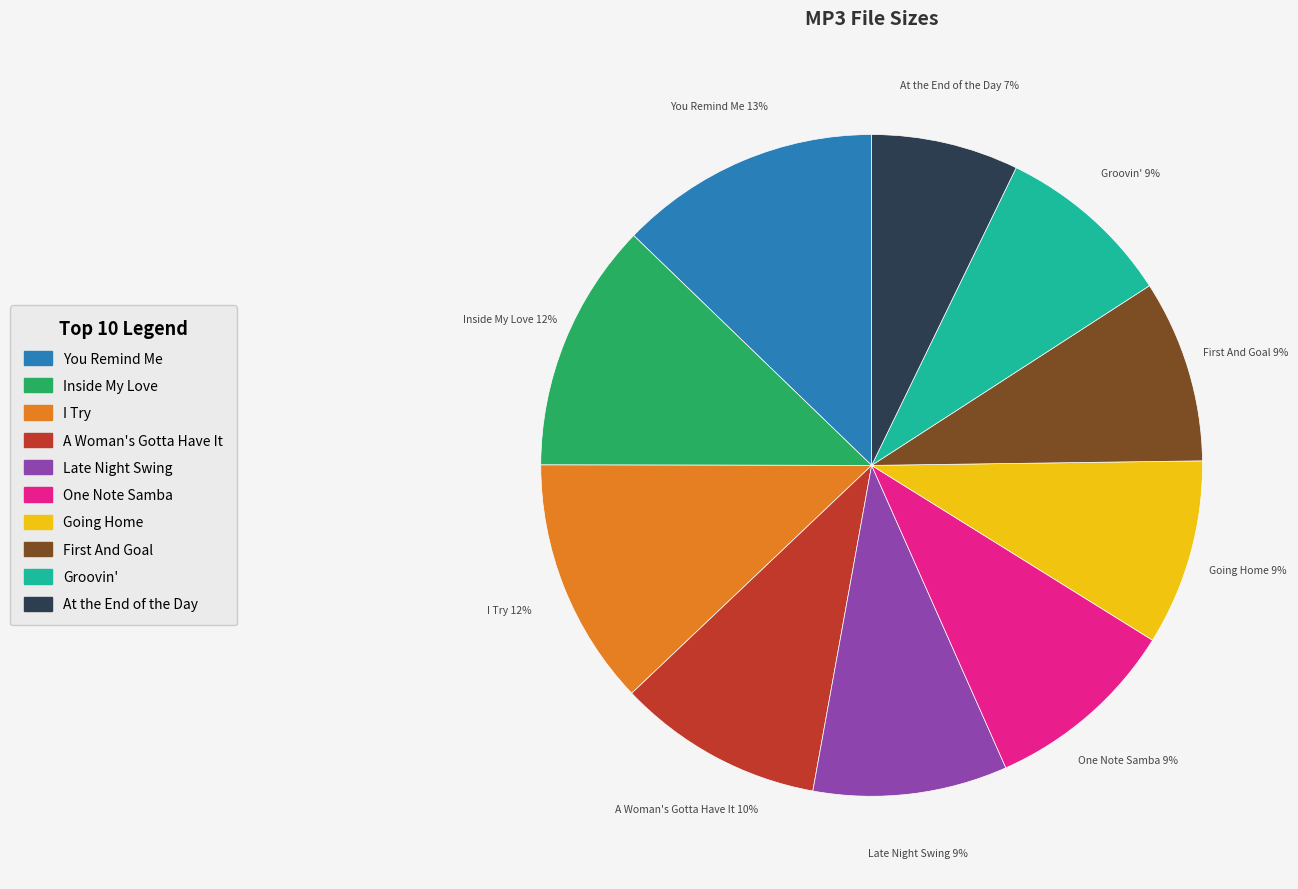

Is there any slice that represents more than half of the pie?

No